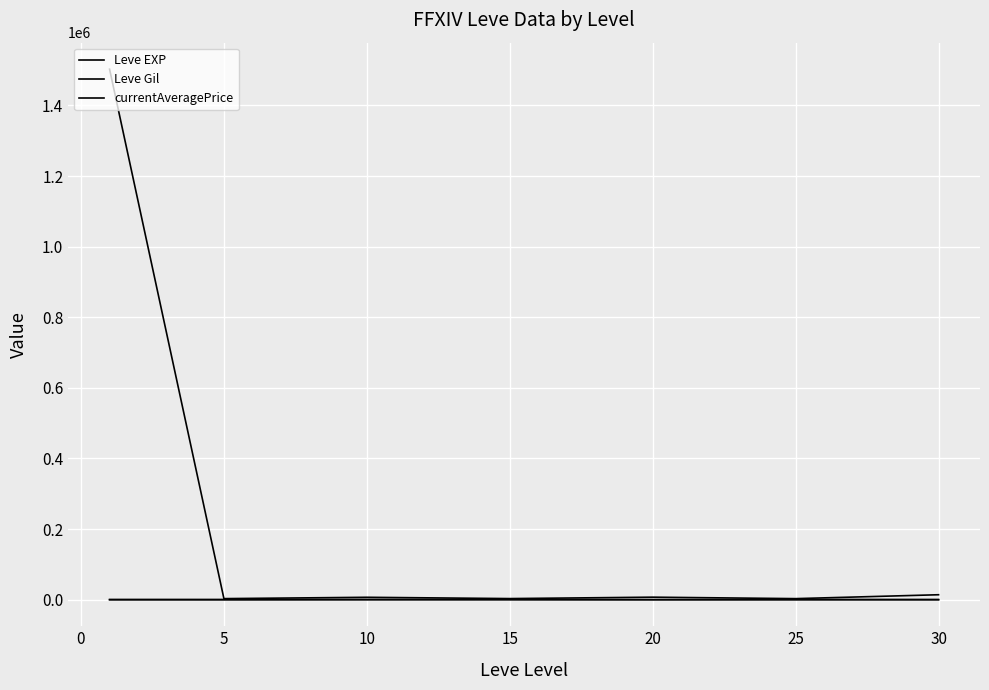

What is the difference between the maximum and second lowest values in the currentAveragePrice series?

1499471.8